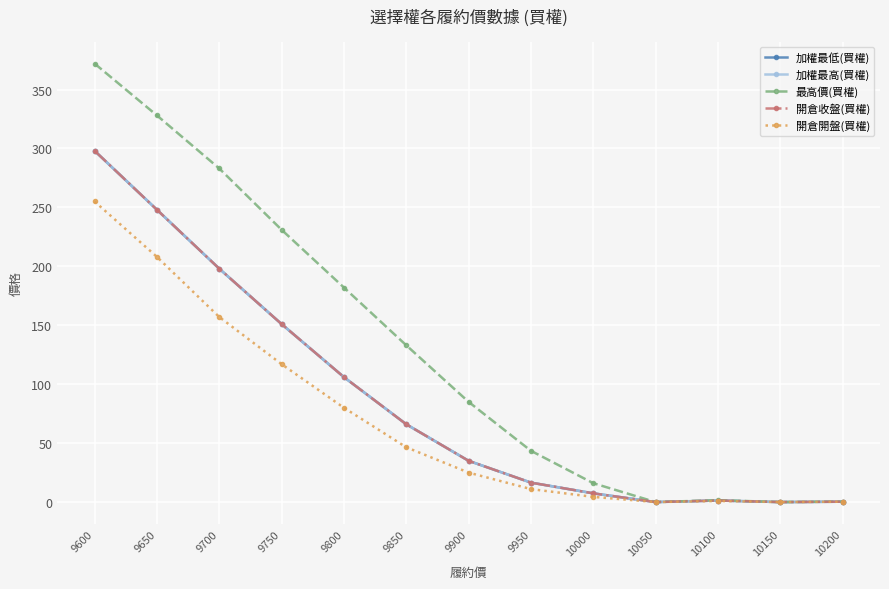

Where is 最高價(買權) nearest to the value 186?

9800